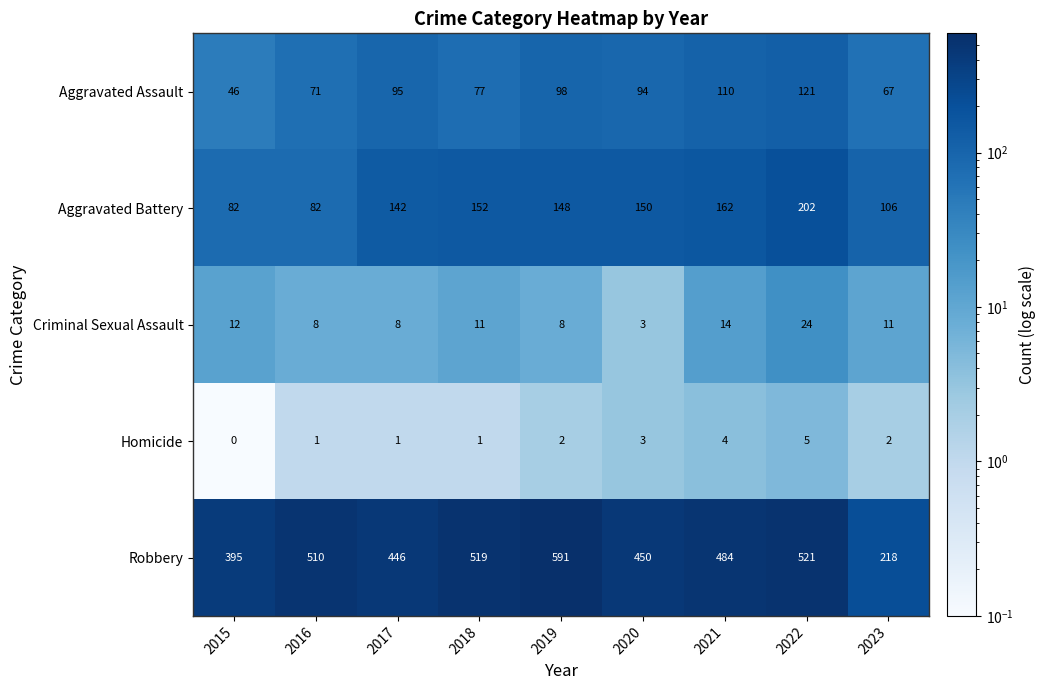

Which category has the lowest value in the Criminal Sexual Assault series?

2020